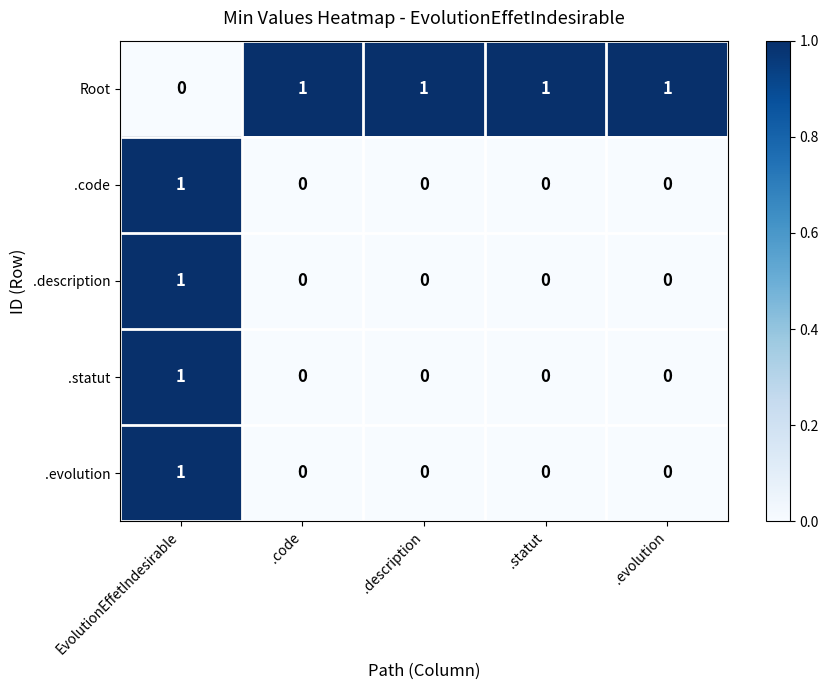

Which category has the highest value in the .code series?

EvolutionEffetIndesirable